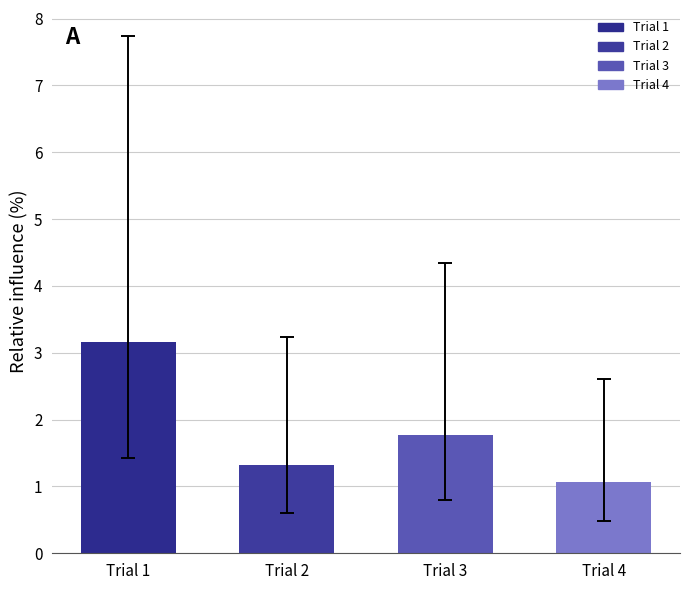

What is the difference between the maximum and second lowest values?

1.8